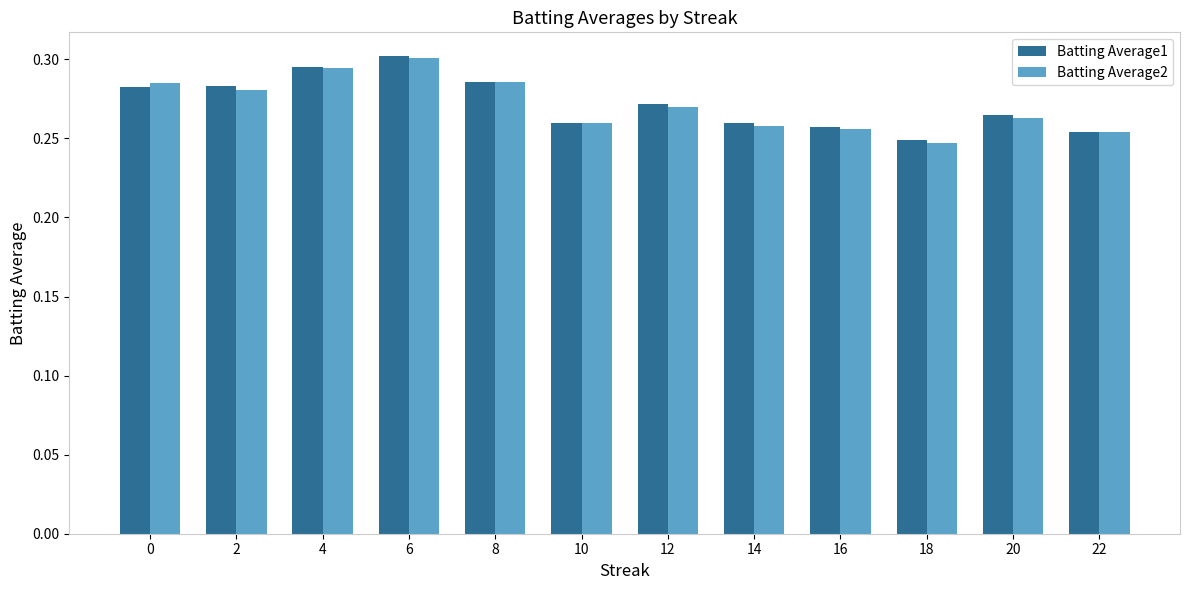

At which category is the sum across all series the highest?

6